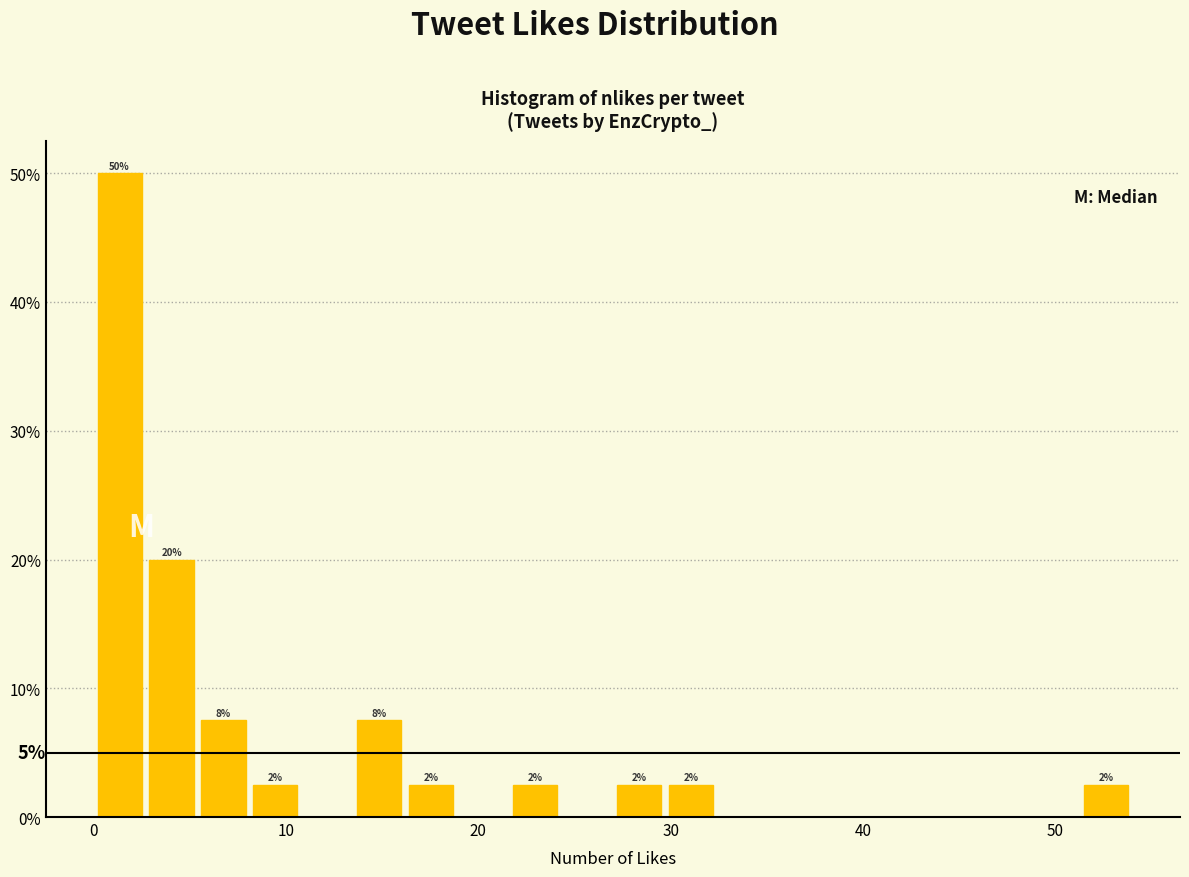

Read against the x-axis, roughly where is the centre of the tallest bar?

1